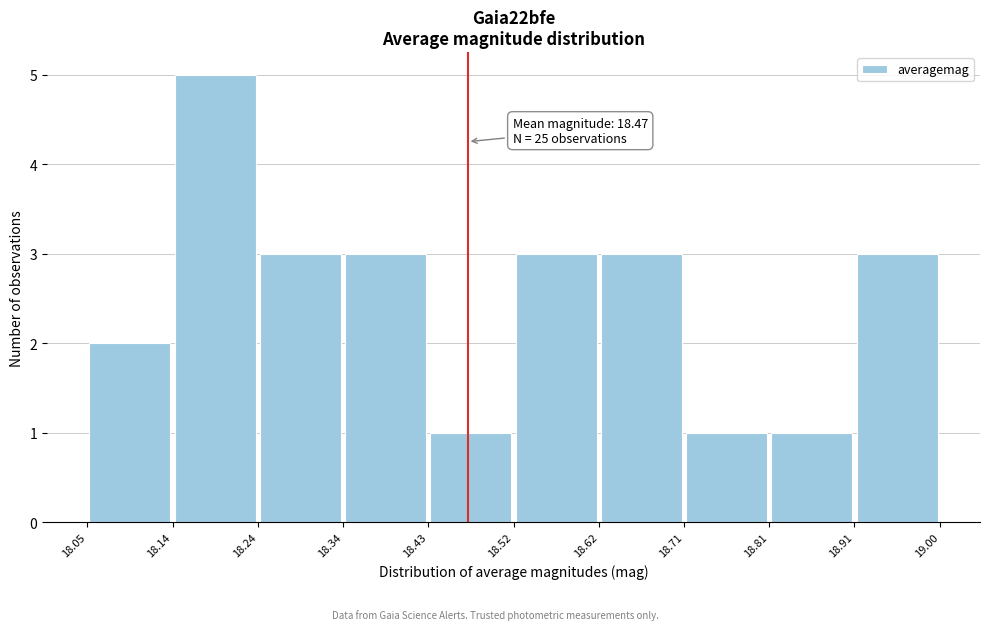

Over which range of the x-axis is the bar tallest?

18.14 to 18.24